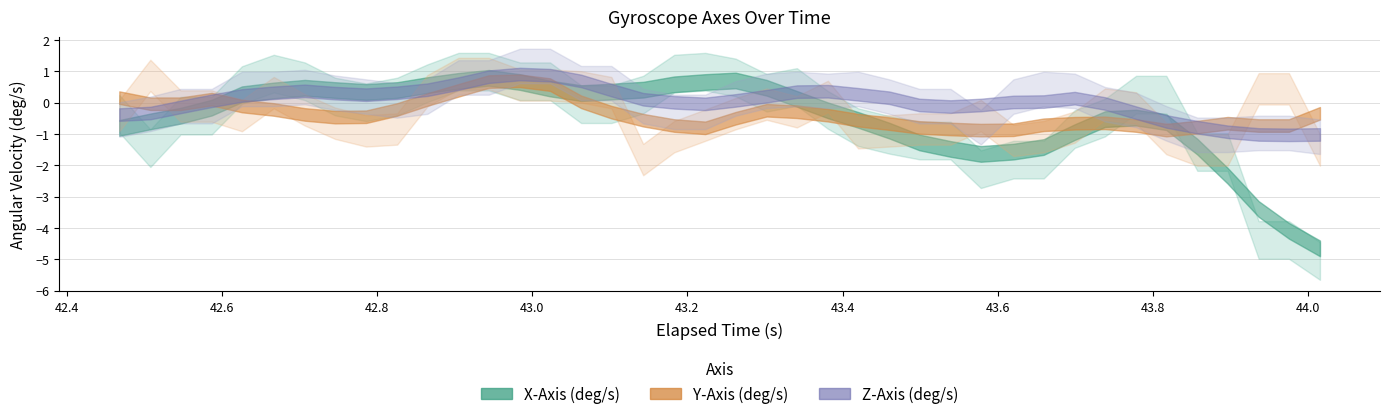

How many negative values does the X-Axis (deg/s) series have?

21